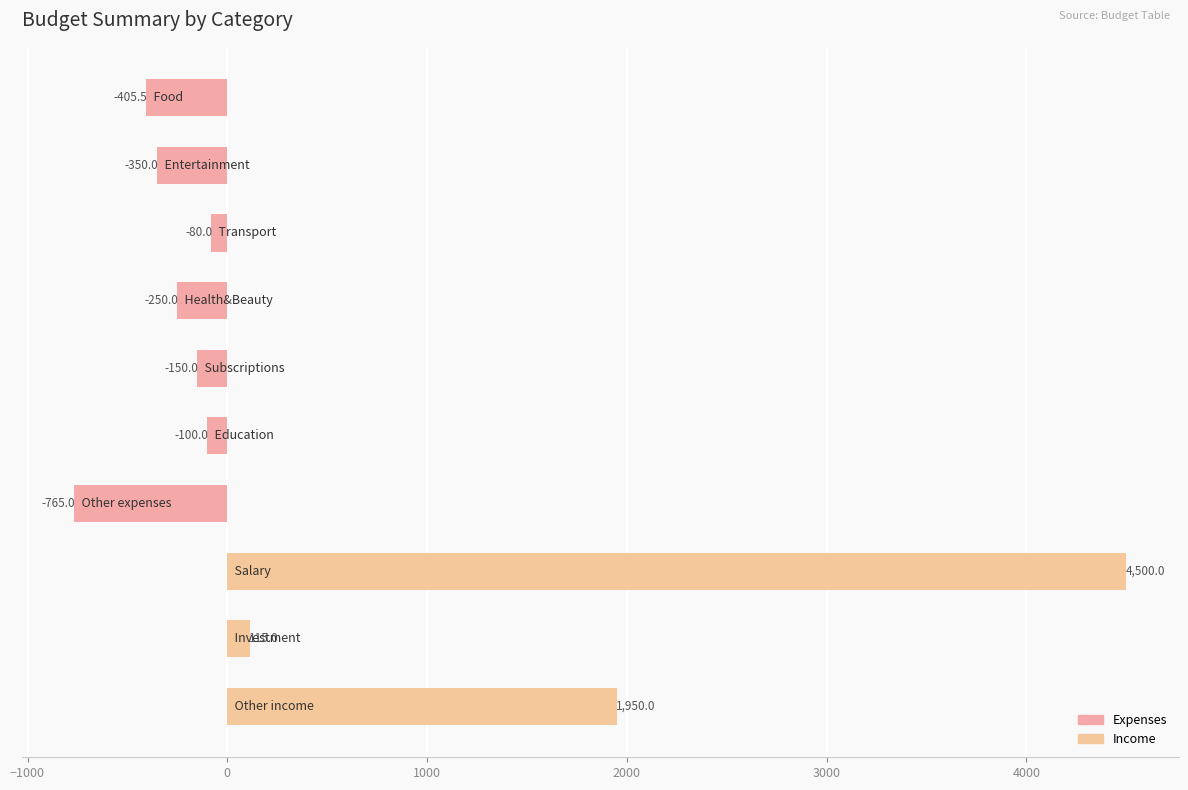

What is the sum of all values?

4464.5